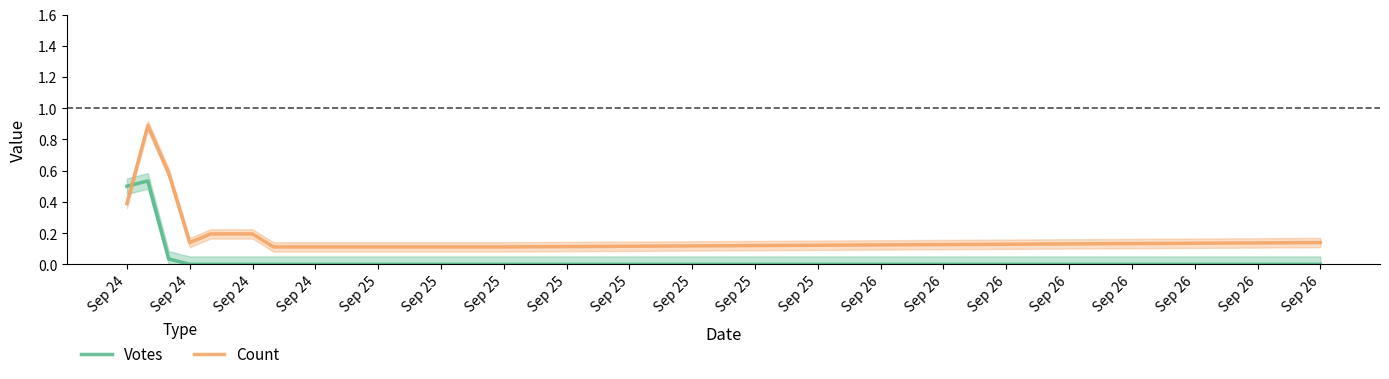

True or false: Count and Votes cross at least once.

True